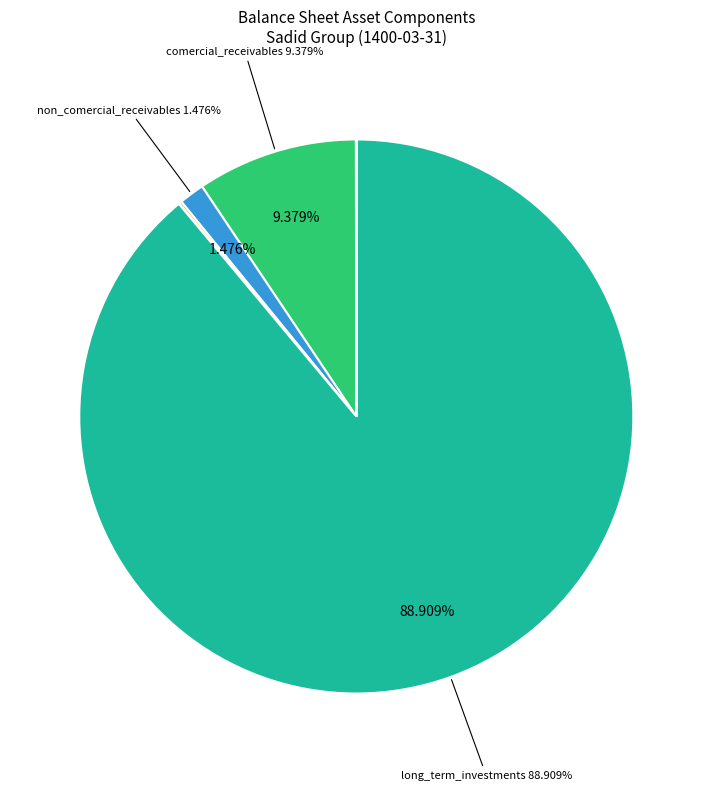

How many slices are in this pie chart?

9